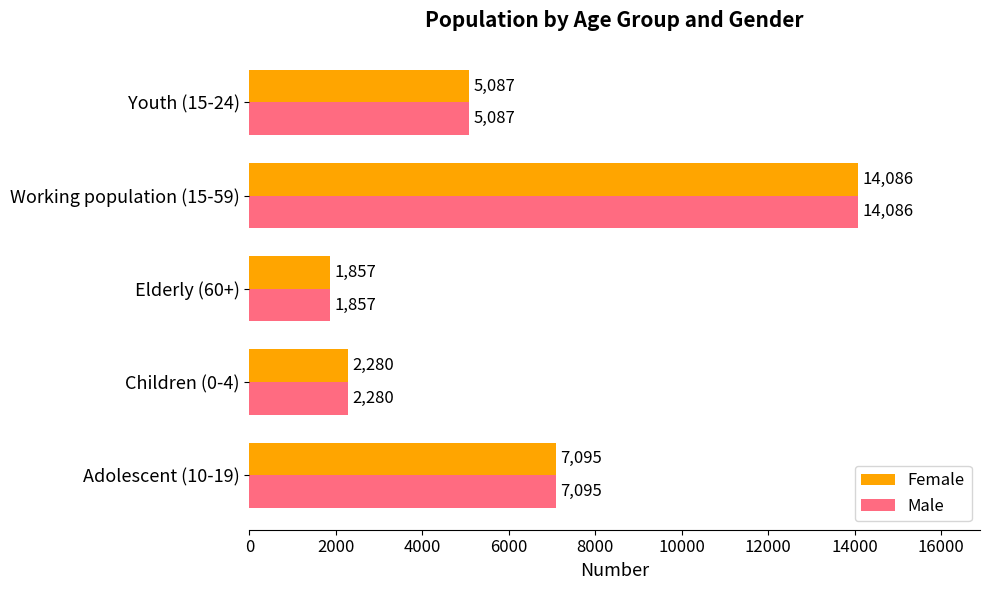

At which label does Female reach its peak?

Working population (15-59)